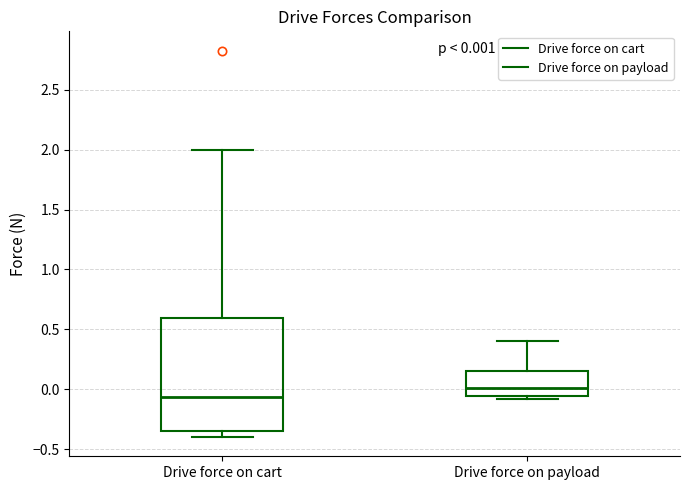

Which box's median line is the highest?

Drive force on payload